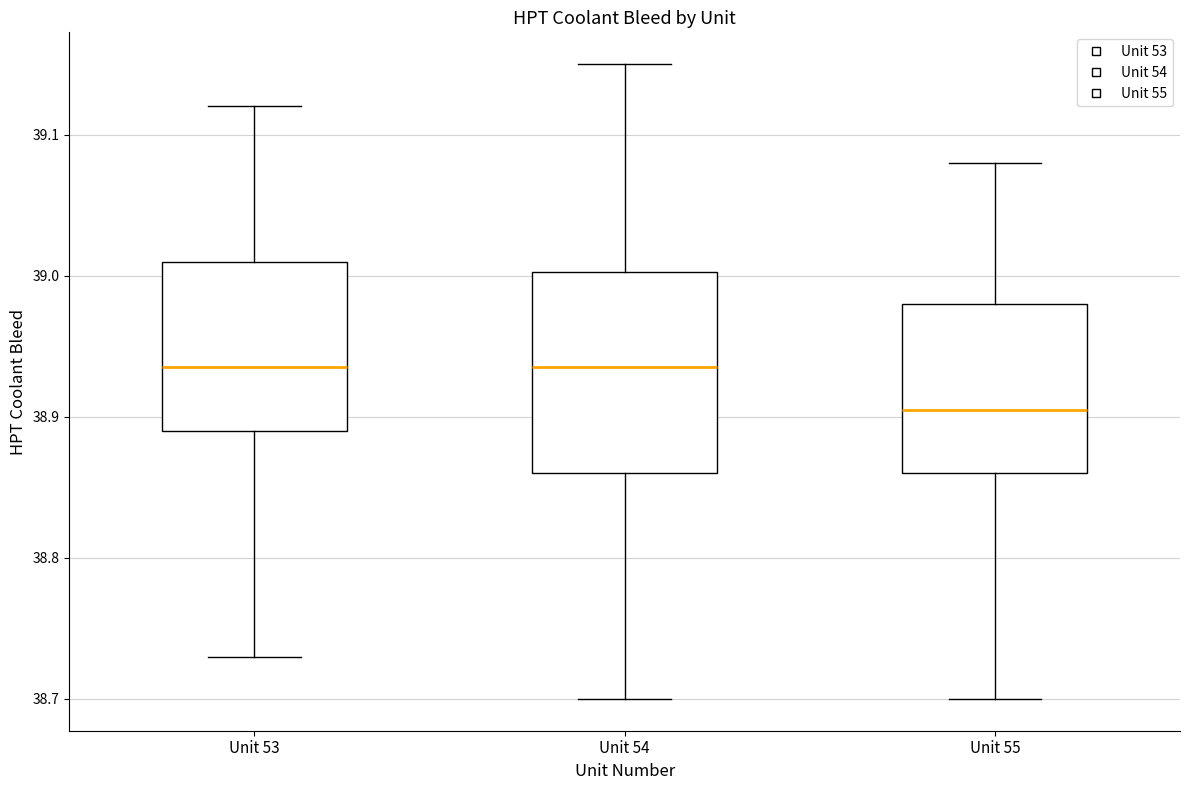

Reading left to right, read every box against the y-axis: the position of its median line, the range the box covers, and the ends of its whiskers. The values are not printed on the chart, so give them approximately, as read against the axis.

Unit 53: median 38.94, box 38.89 to 39.01, whiskers 38.73 to 39.12
Unit 54: median 38.94, box 38.86 to 39.00, whiskers 38.70 to 39.15
Unit 55: median 38.91, box 38.86 to 38.98, whiskers 38.70 to 39.08